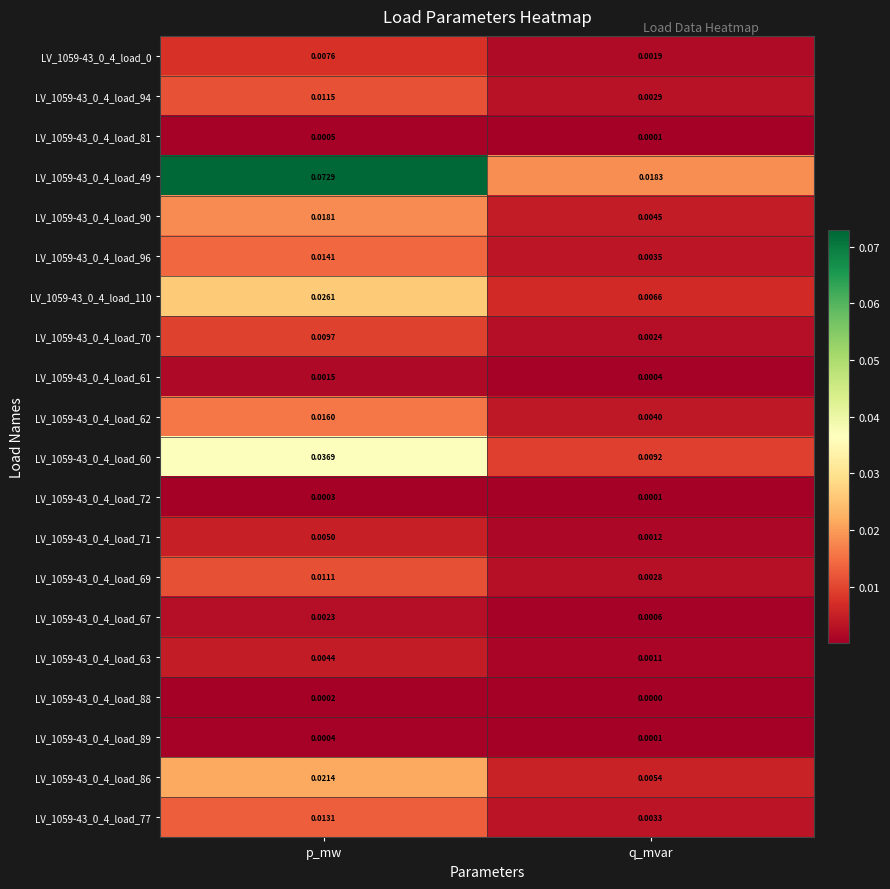

At which category does the chart reach its peak across all series?

p_mw